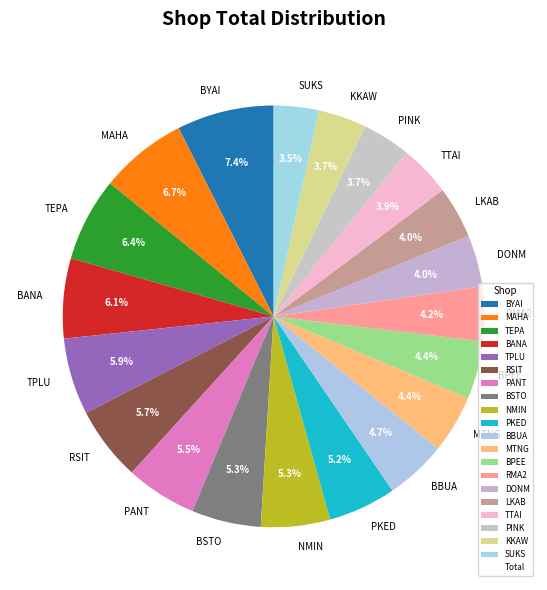

Is there any slice that represents more than half of the pie?

No